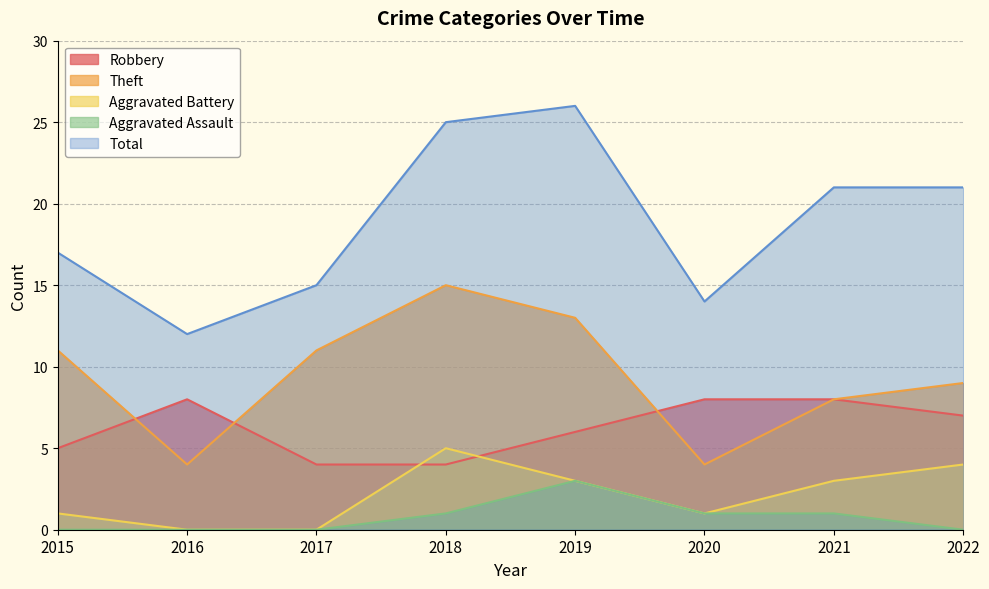

Rank the series at 2015 from lowest to highest value.

Aggravated Assault, Aggravated Battery, Robbery, Theft, Total